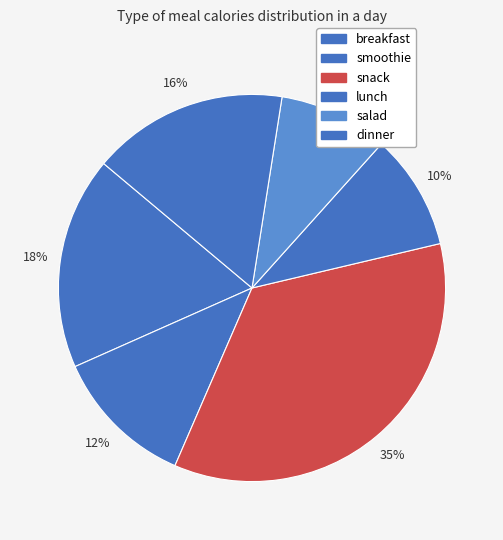

To the nearest percent, what is the combined percentage of salad and breakfast?

27%